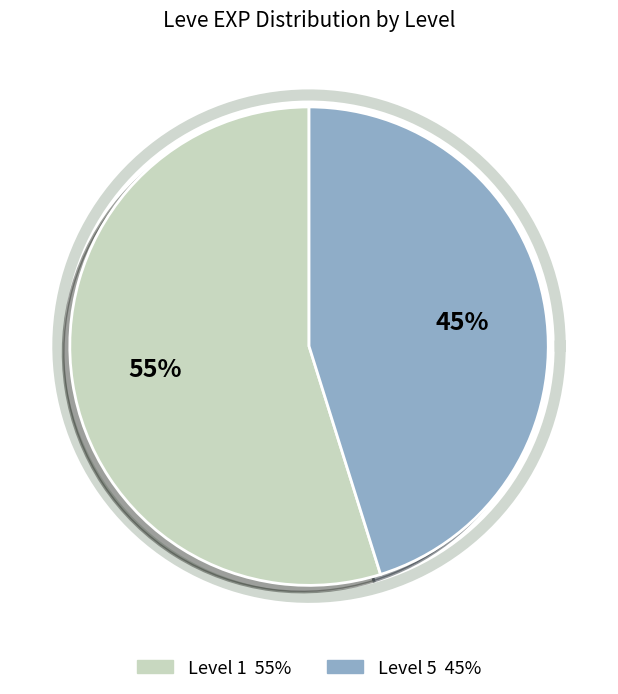

Is 1 the majority of the pie?

No